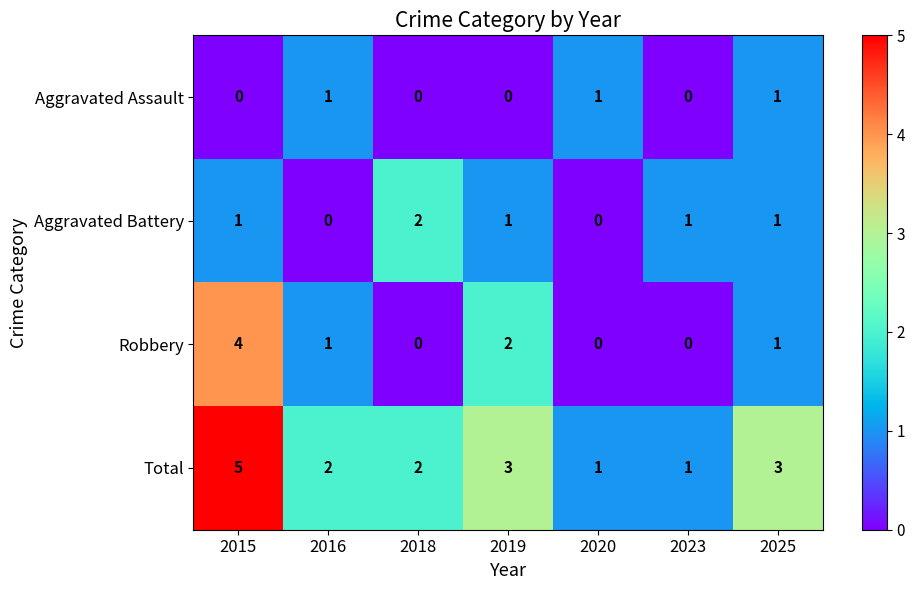

What is the sum of all Aggravated Battery values?

6